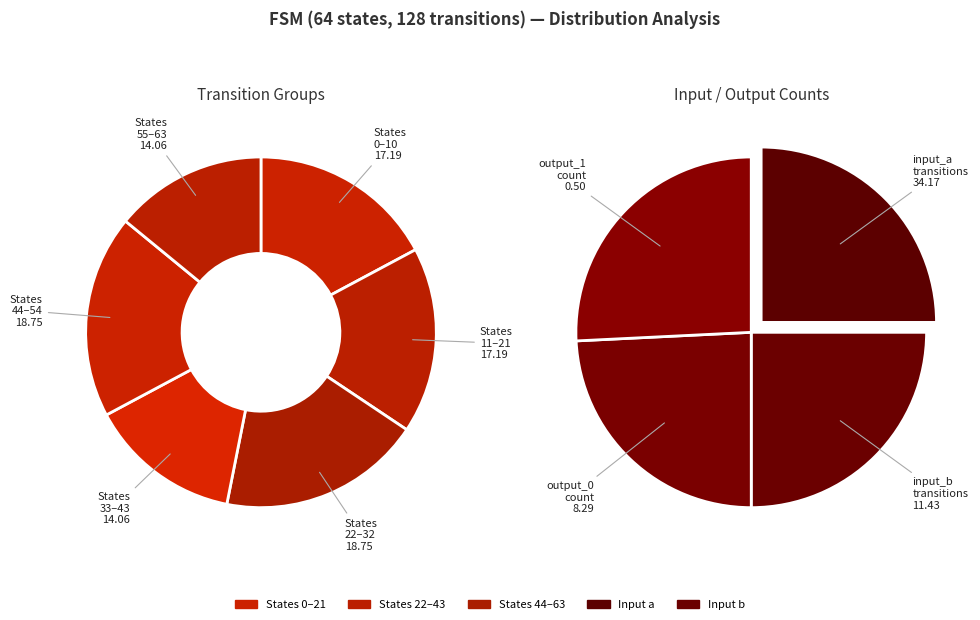

Is it true that State 8 is 1% of the pie?

False